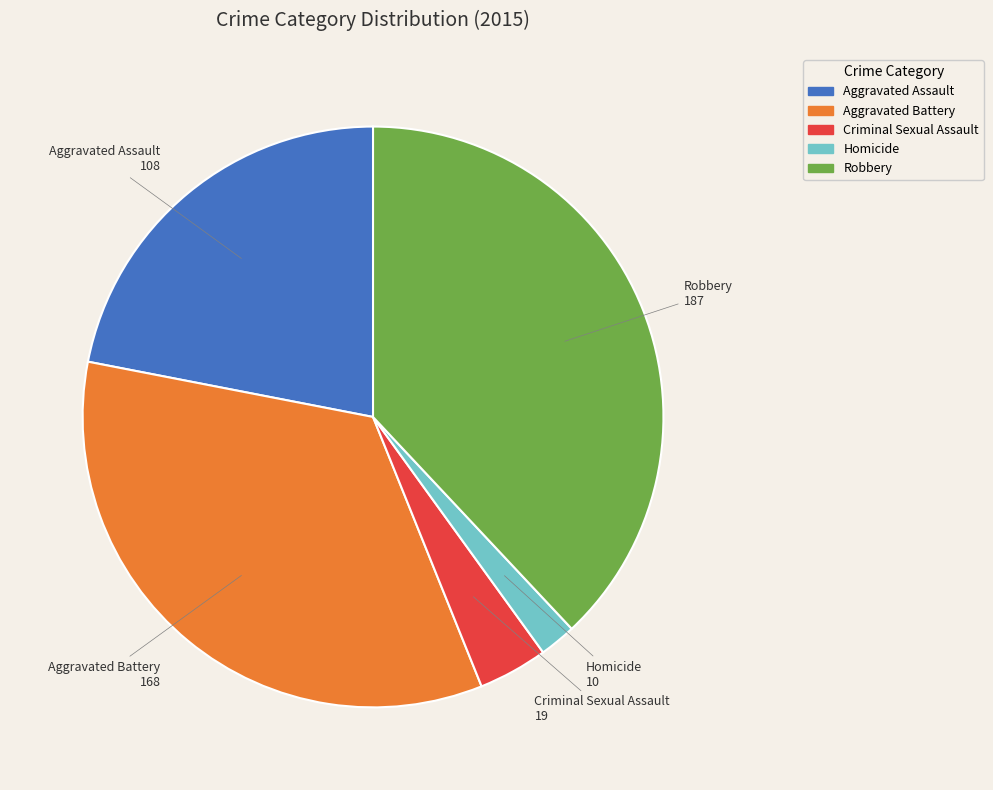

Is there a majority slice in this chart?

No